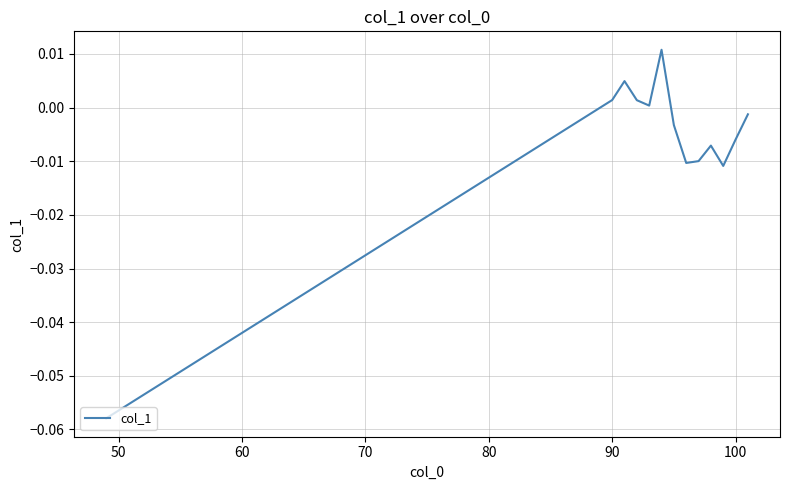

How many interior local valleys (lower than both neighbors) does the data have?

3